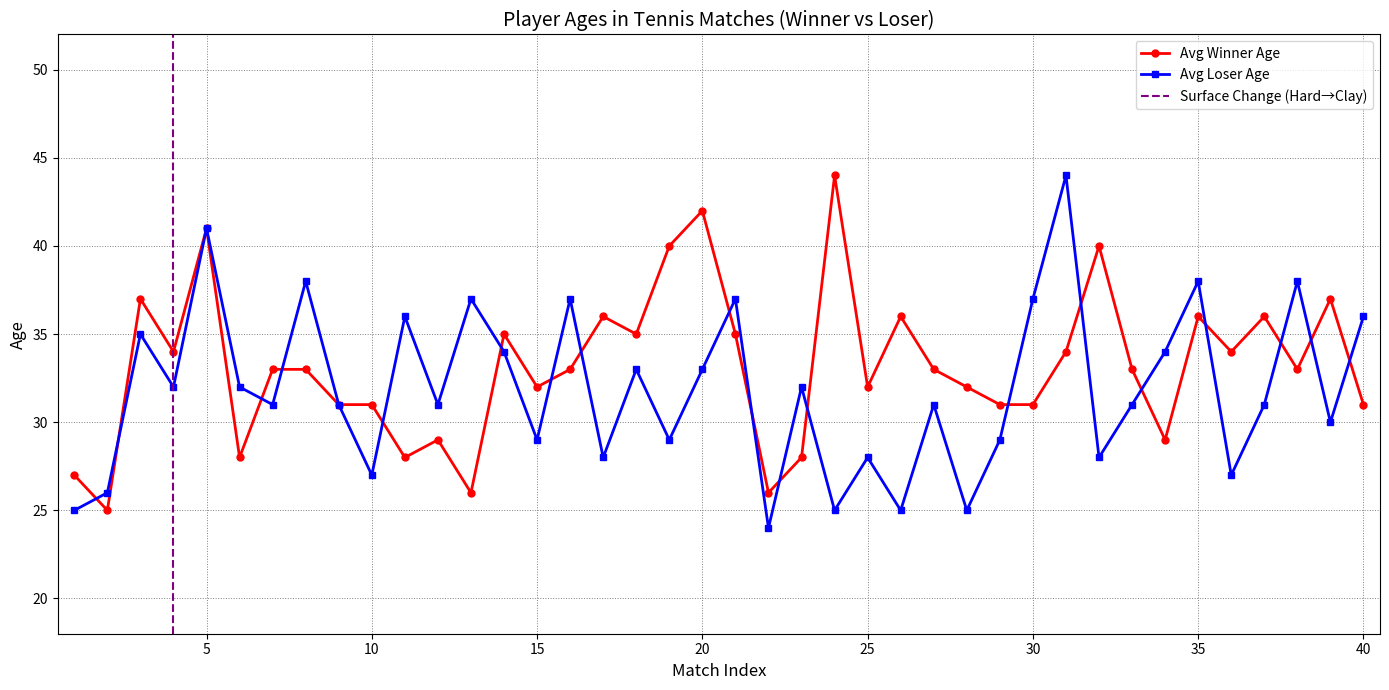

How many data points in Avg Loser Age are less than 31?

15